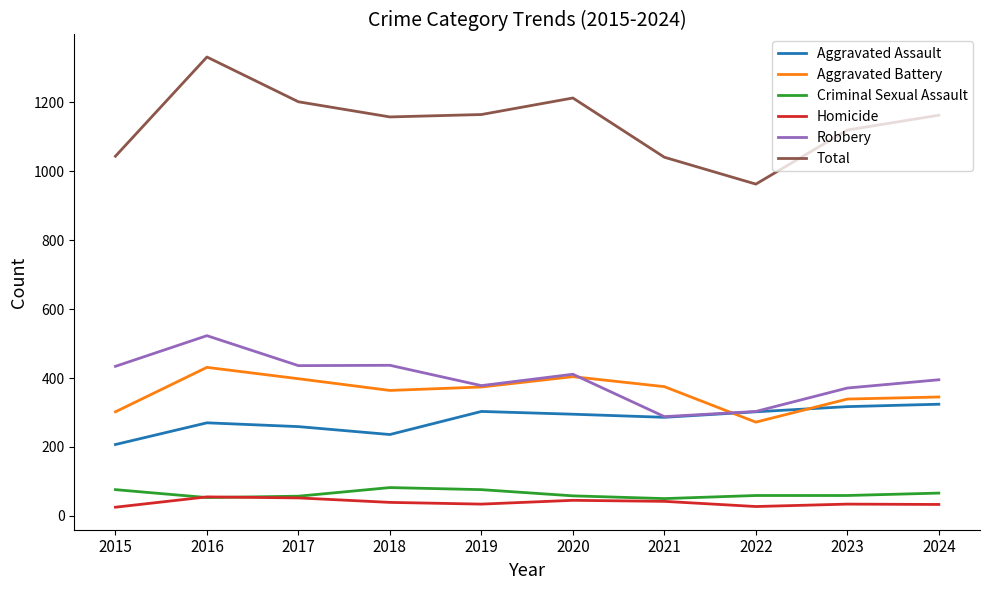

How many categories are shown in the chart?

10